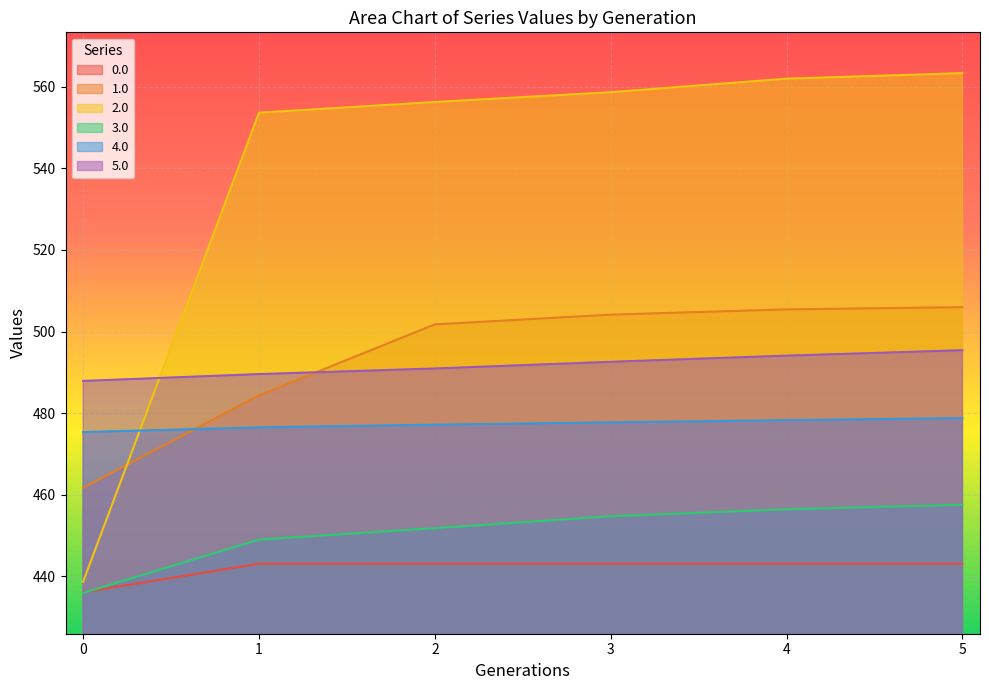

Between 4 and 5, which is larger?

5